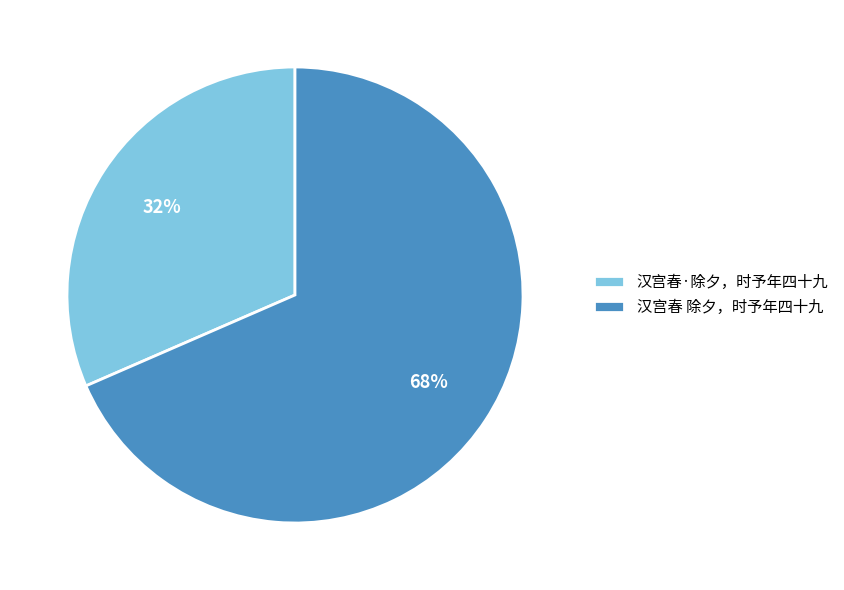

Is it true that 汉宫春·除夕，时予年四十九 is 23% of the pie?

False